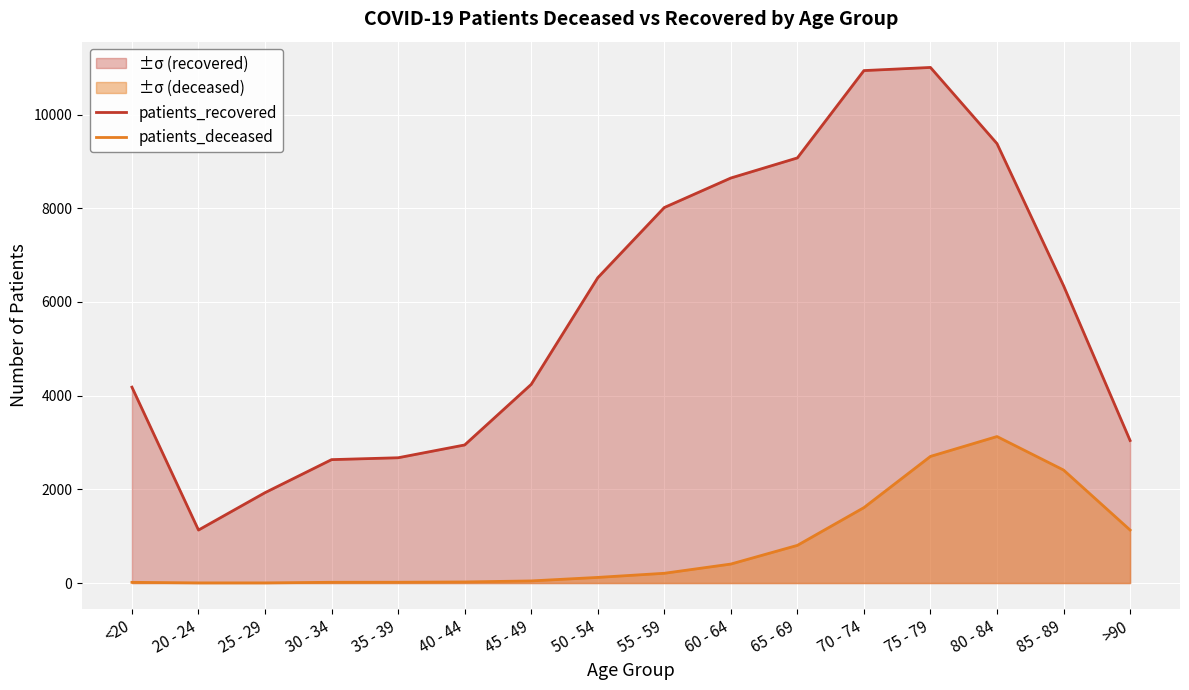

True or false: patients_deceased and patients_recovered cross at least once.

False